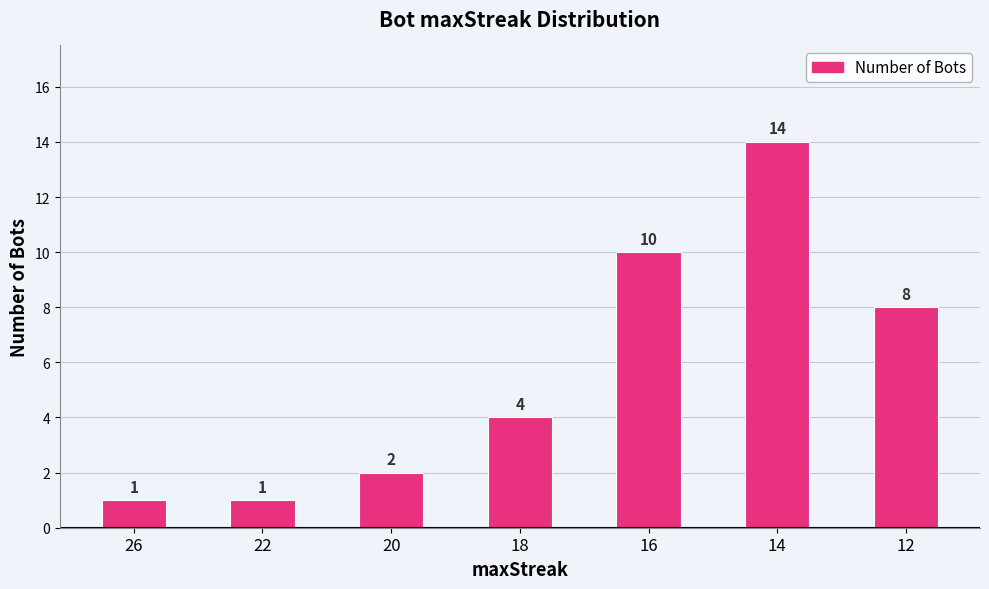

Where is the data nearest to the value 7?

12